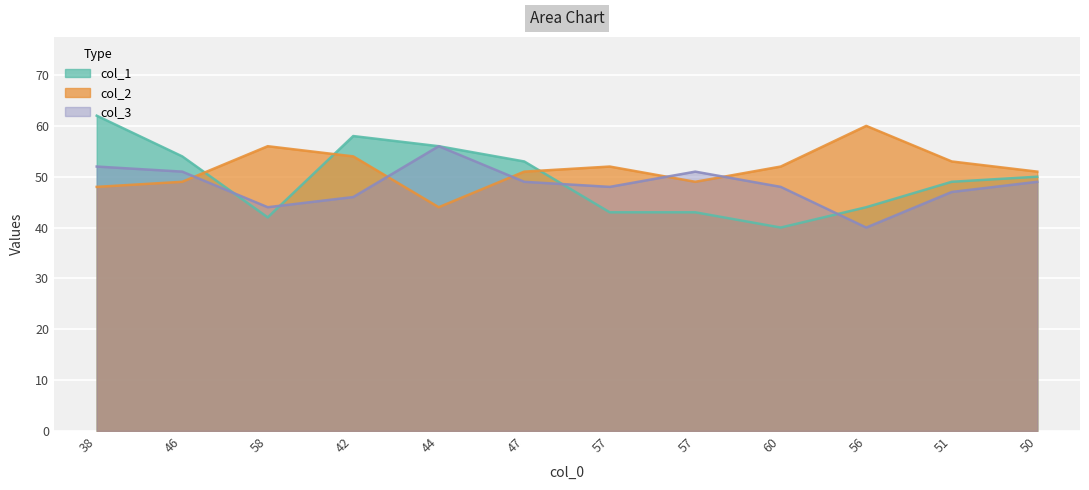

Where does the col_3 series first go above 49?

38